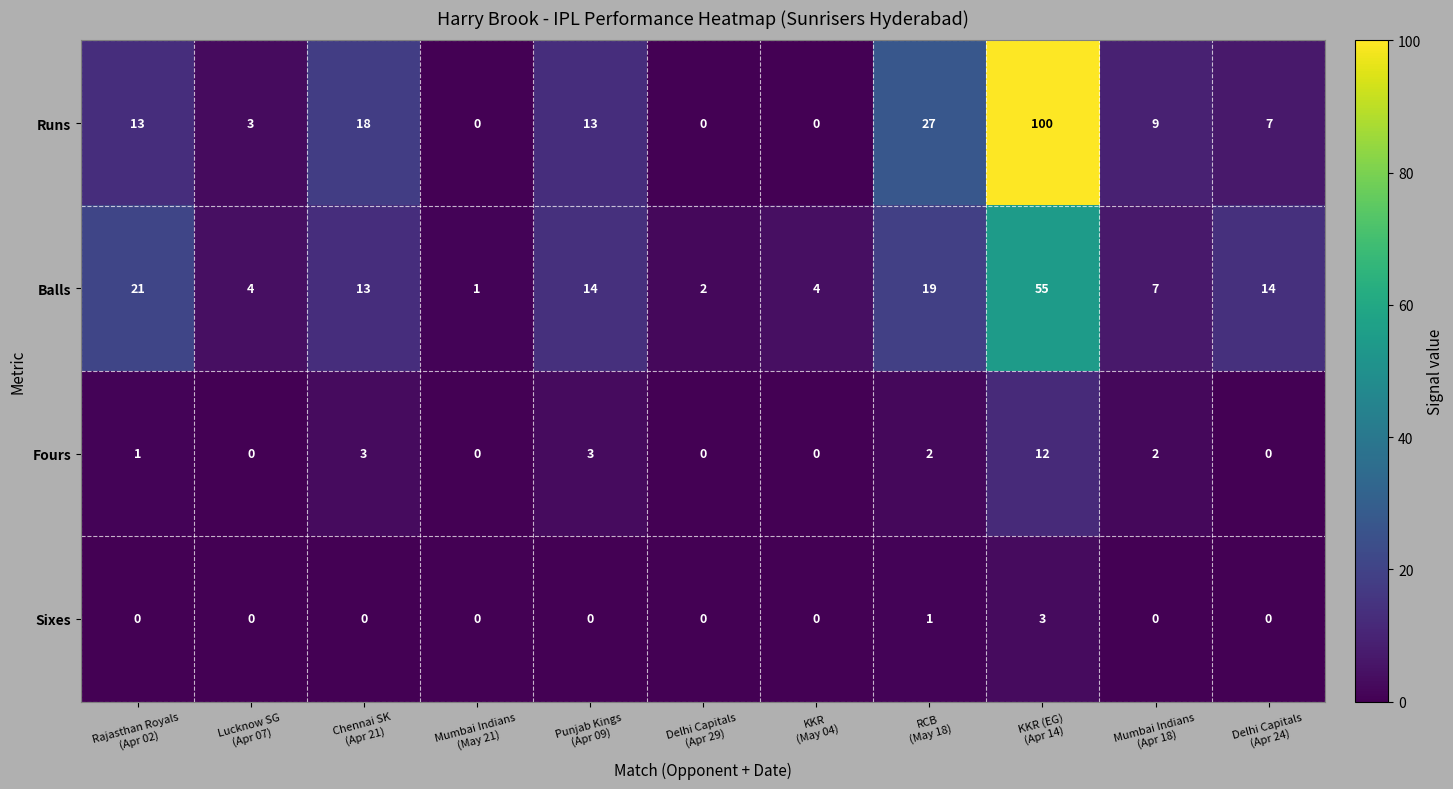

Which series has the widest spread of values?

Runs